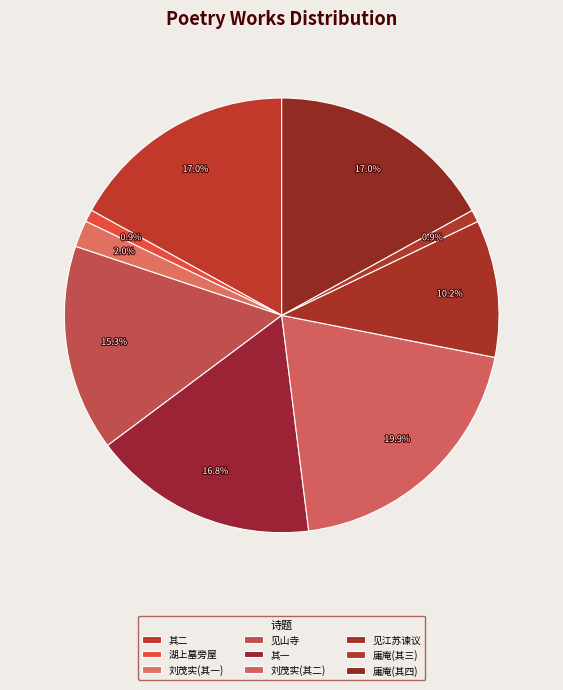

Count the number of slices in the pie.

9